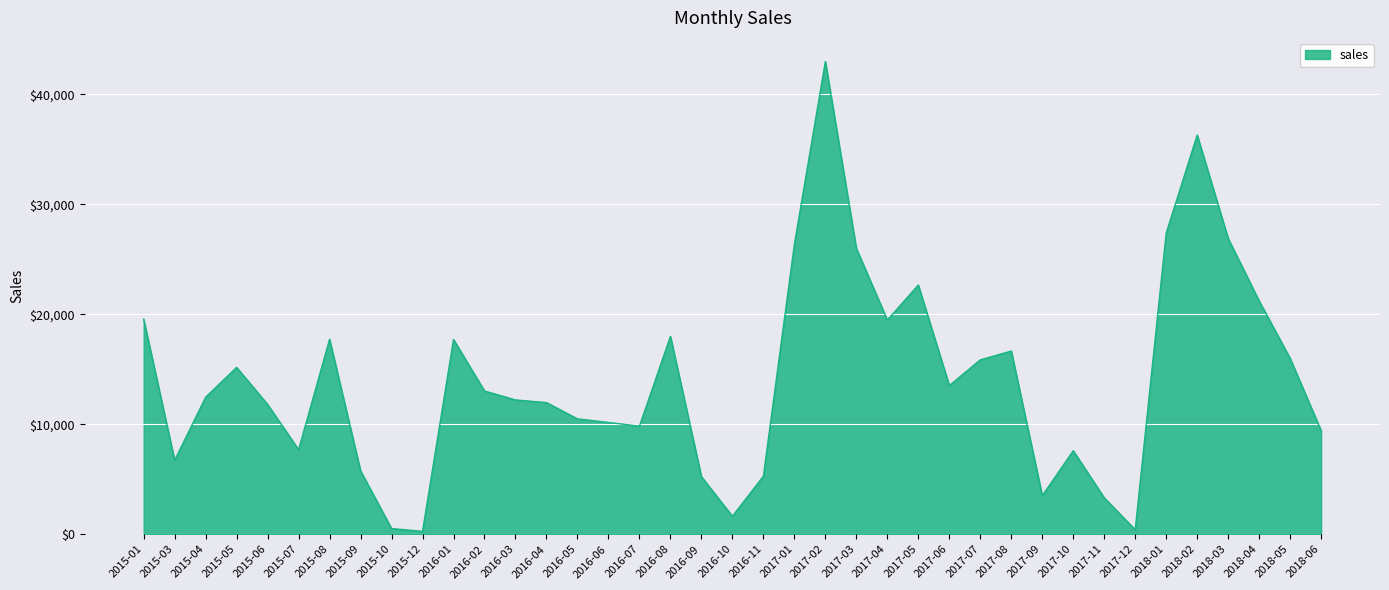

What is the difference between the maximum and minimum values?

42707.9